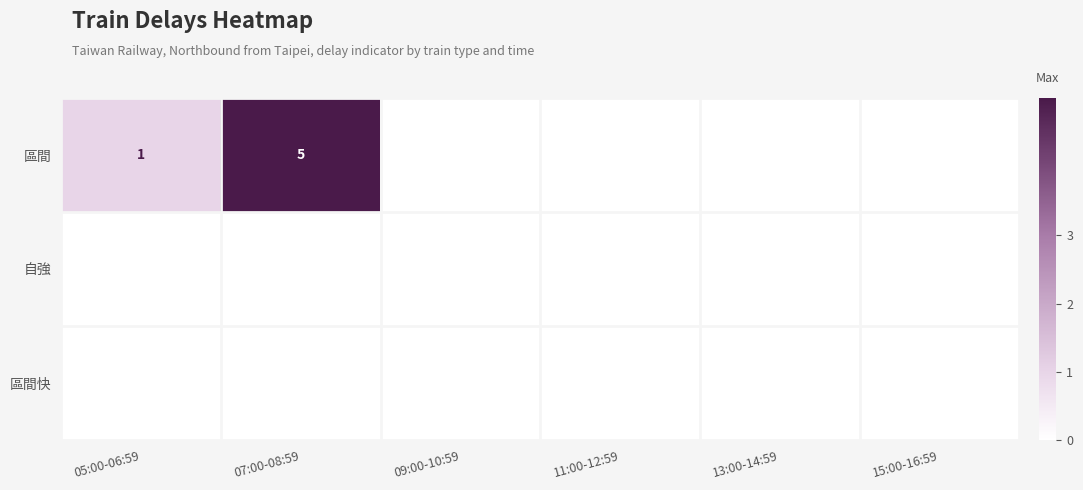

Rank the series by their maximum value, from lowest to highest.

自強, 區間快, 區間